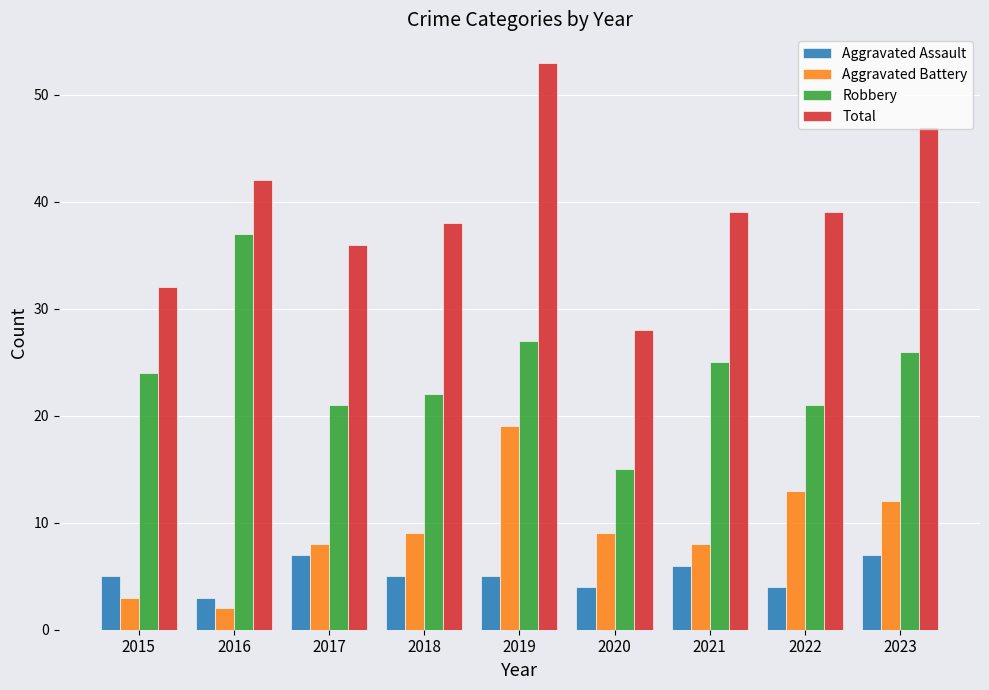

How many bars are there in total?

36